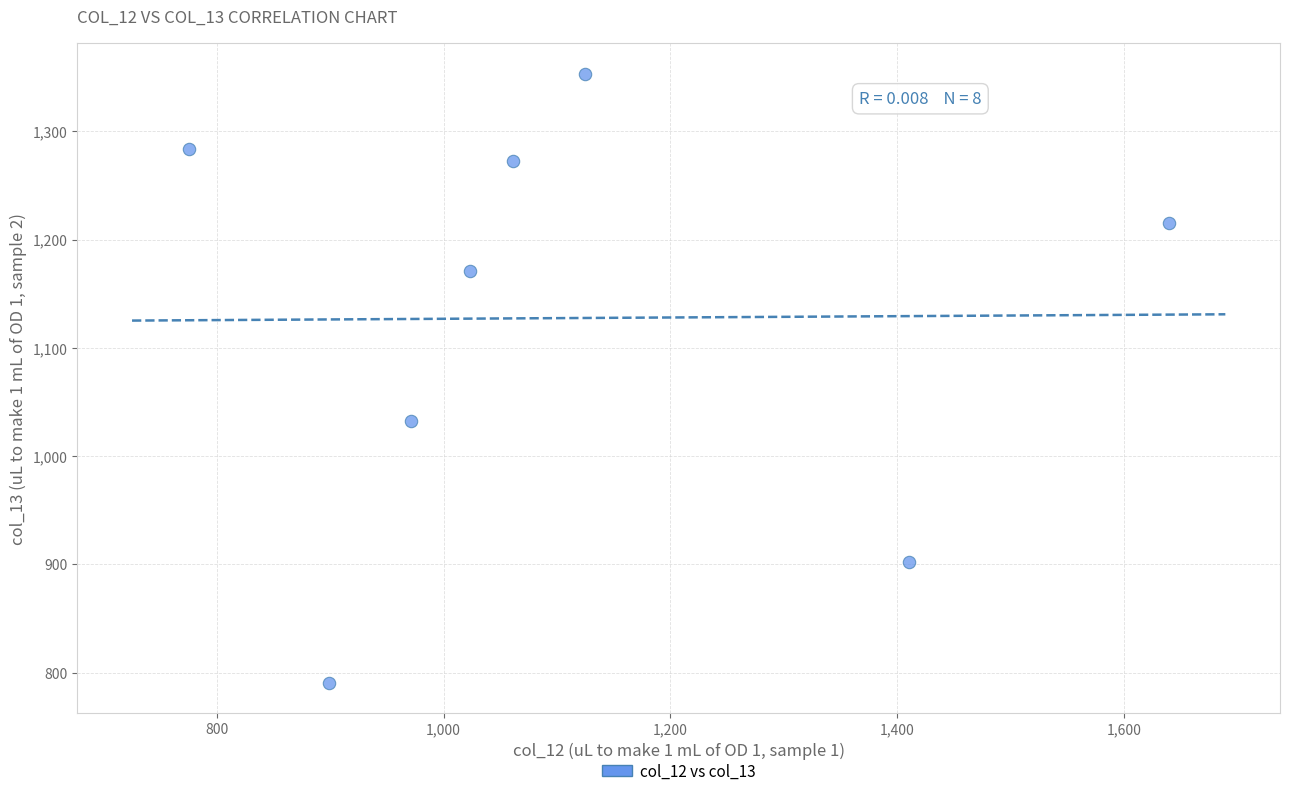

What Y value in the scatter plot is closest to 1071?

1032.0